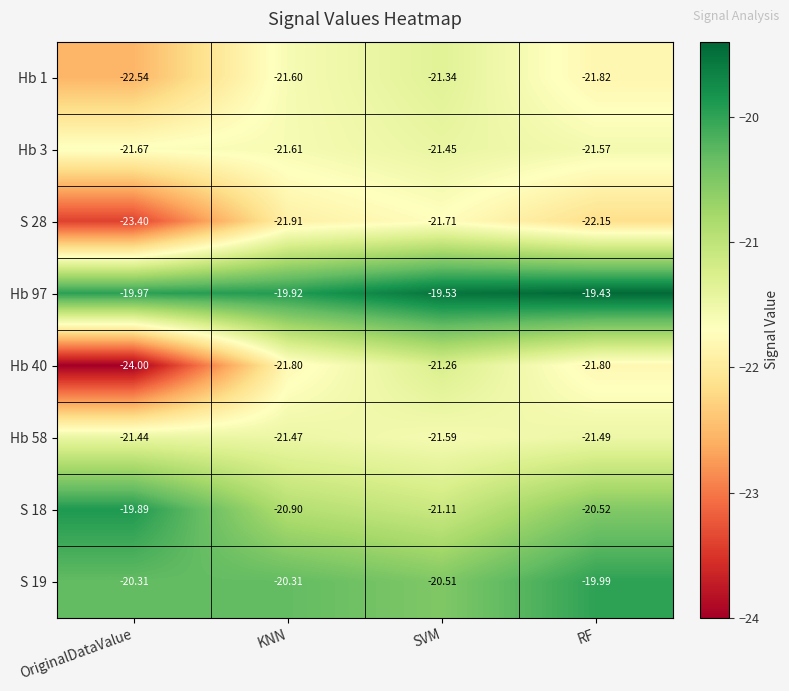

List the labels in order of Hb 3 value, smallest first.

OriginalDataValue, KNN, RF, SVM